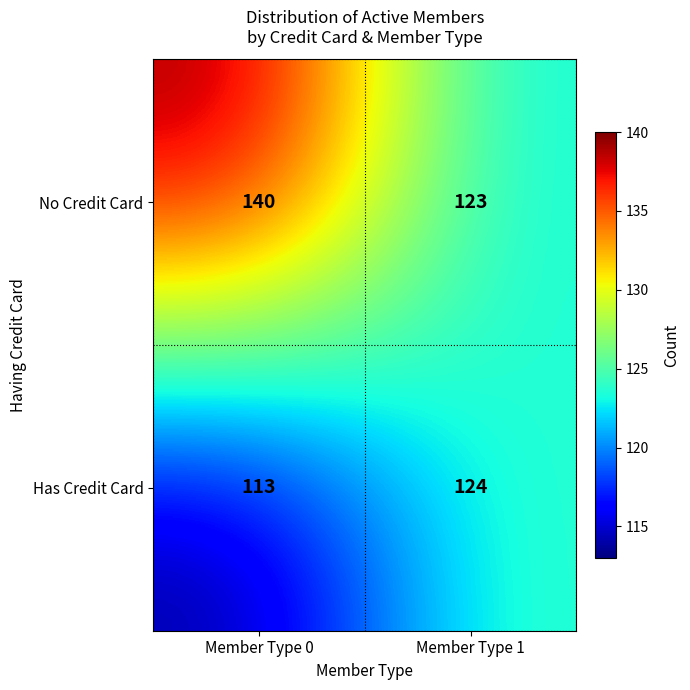

Where is No Credit Card nearest to the value 131?

Member Type 1